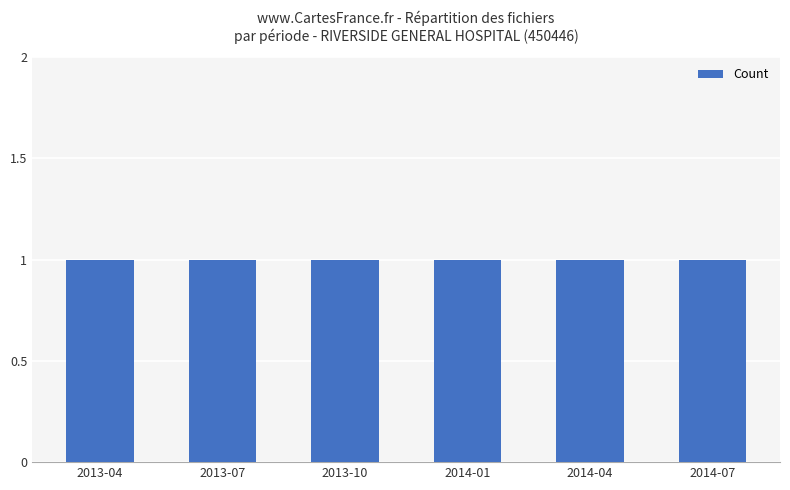

List the labels in order of value, largest first.

2013-04, 2013-07, 2013-10, 2014-01, 2014-04, 2014-07